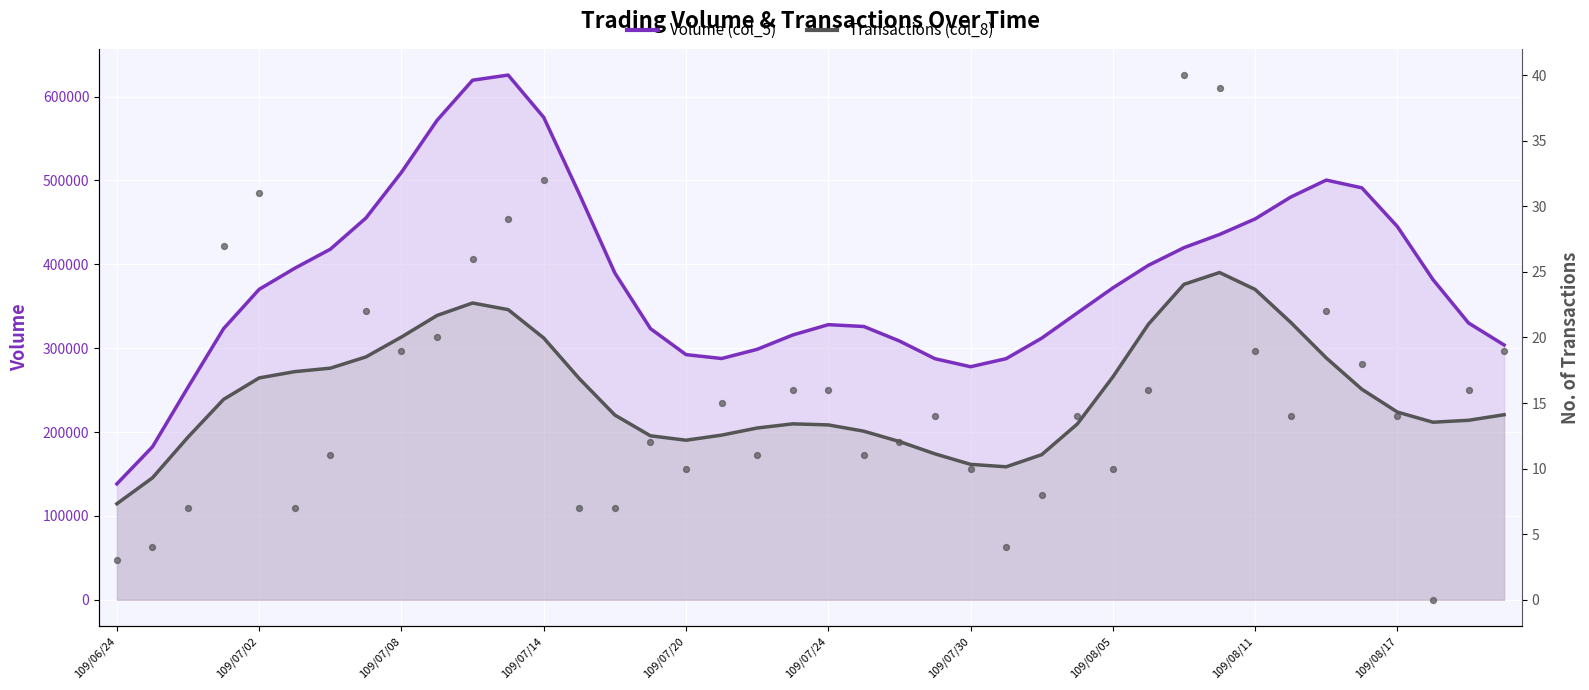

At which category is the sum across all series the highest?

11